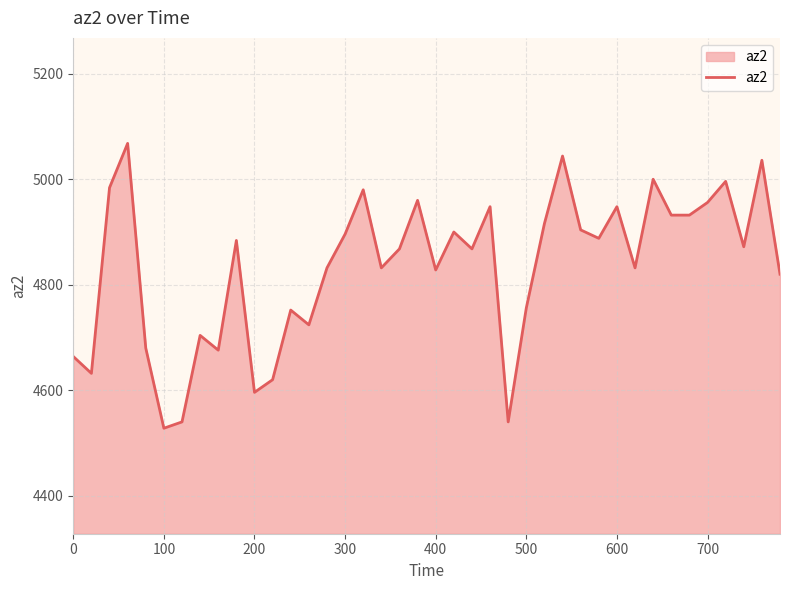

What is the difference between the maximum and minimum values?

540